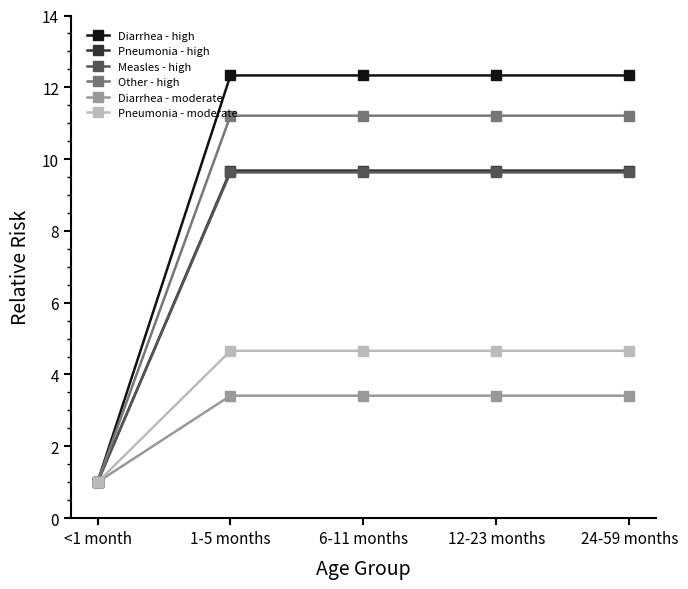

Which category has the lowest value in the Other - high series?

<1 month